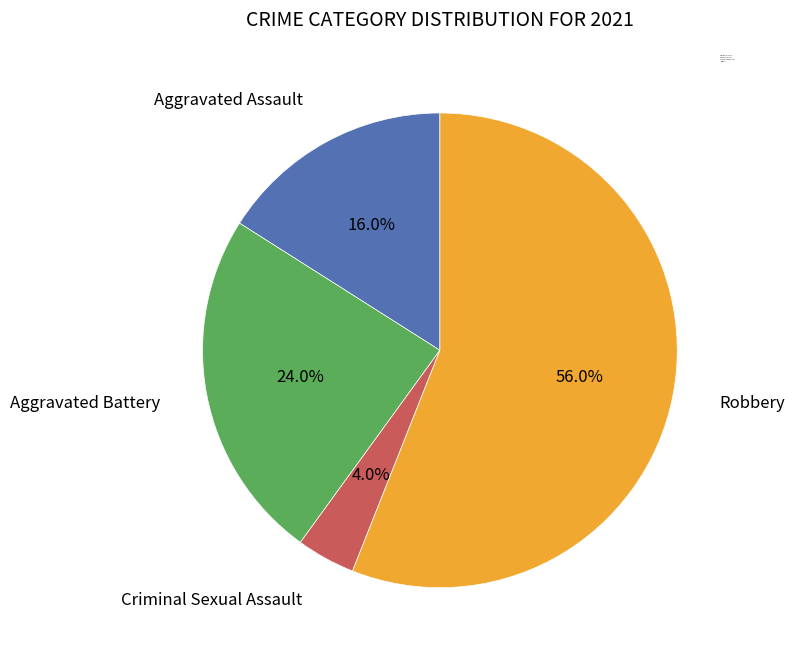

Combined, do Criminal Sexual Assault and Robbery account for over 50%?

Yes